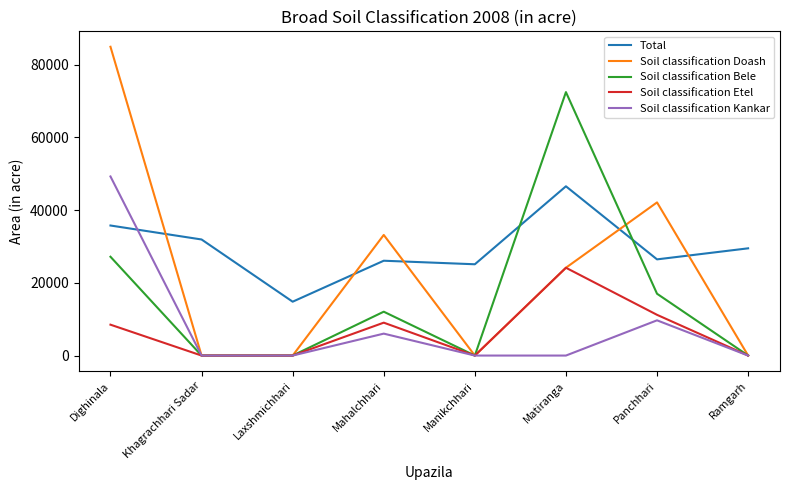

Reading right to left, what are all the values shown in this chart?

Total: 29484	26449	46541	25101	26075	14810	31917	35759
Soil classification Doash: 0	42112	24146	0	33165	0	0	84905
Soil classification Bele: 0	17000	72437	0	12060	0	0	27170
Soil classification Etel: 0	11200	24146	0	9045	0	0	8490
Soil classification Kankar: 0	9687	0	0	6030	0	0	49245